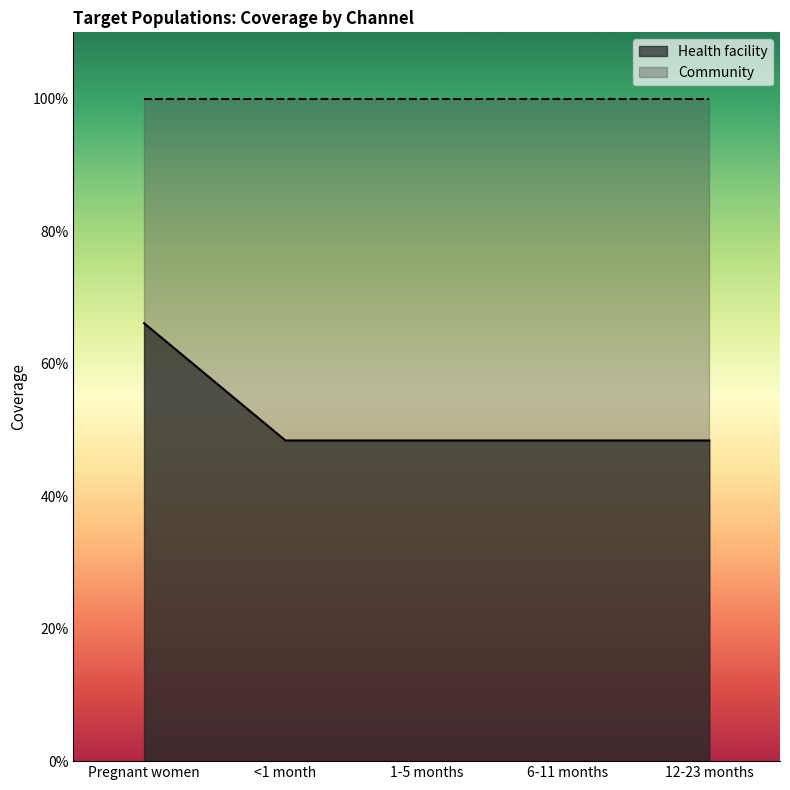

True or false: there are more than 1 points higher than both neighbors.

False